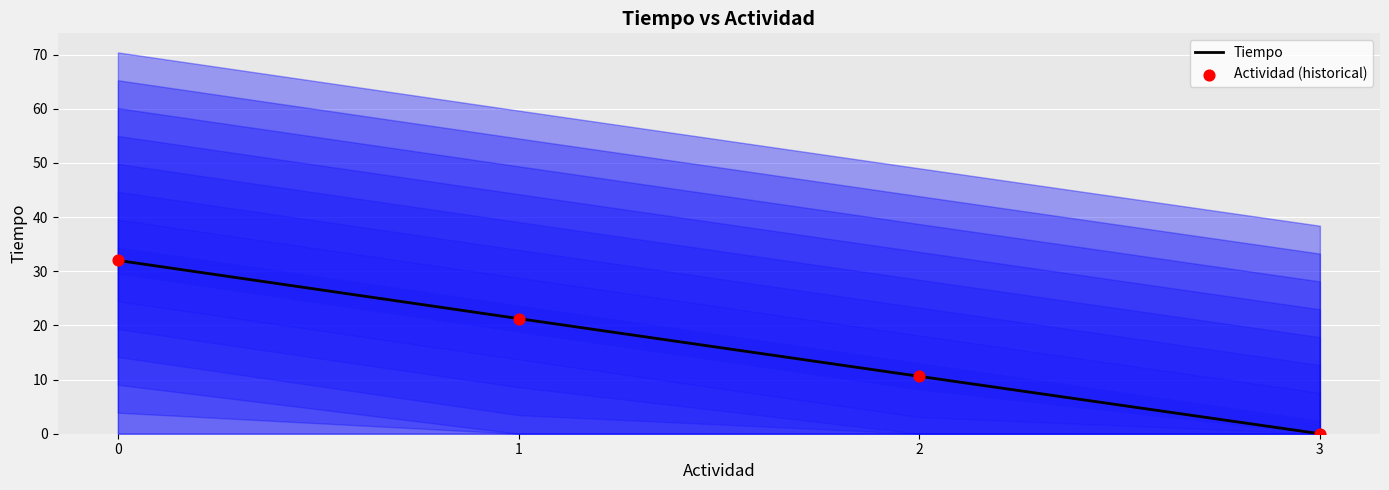

Which series has the widest spread of Y values?

Tiempo